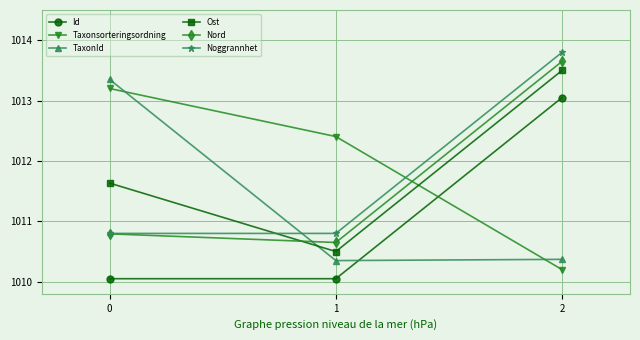

The Noggrannhet series shows 592.7 at 2. True or false?

False